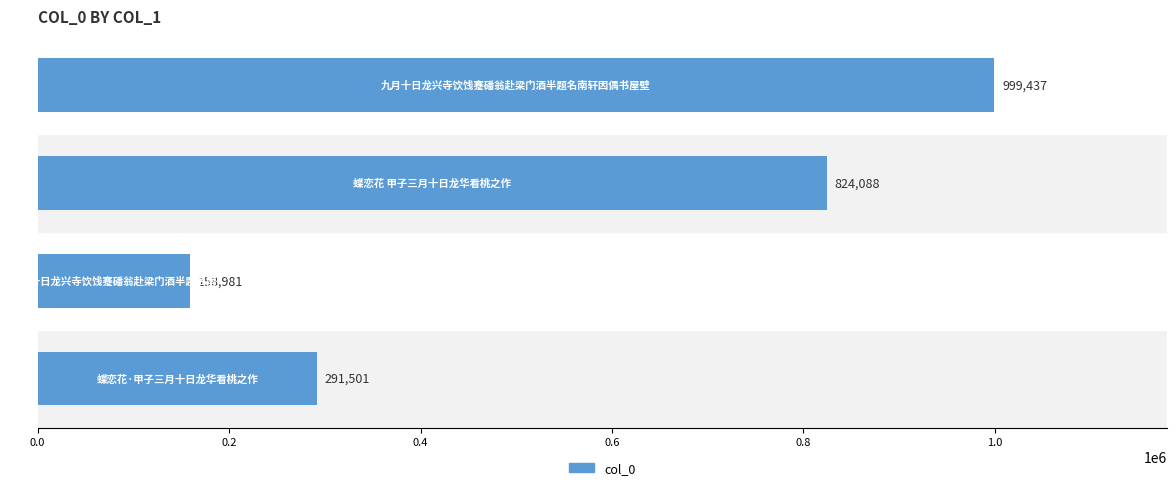

What is the sum of all values?

2274007